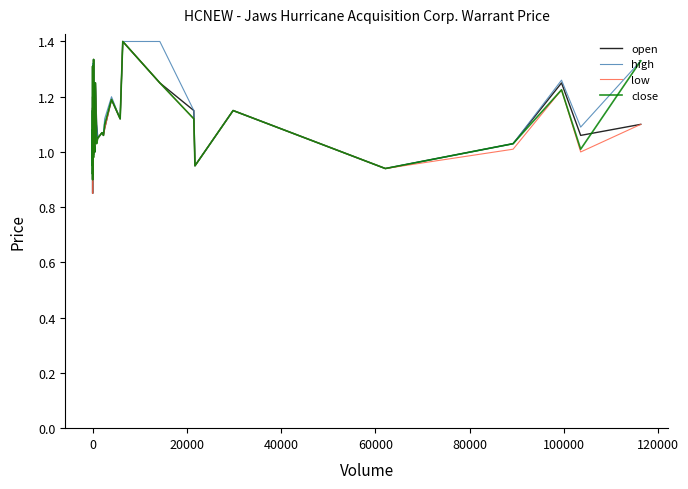

Is this an area chart (filled region under the line)?

No